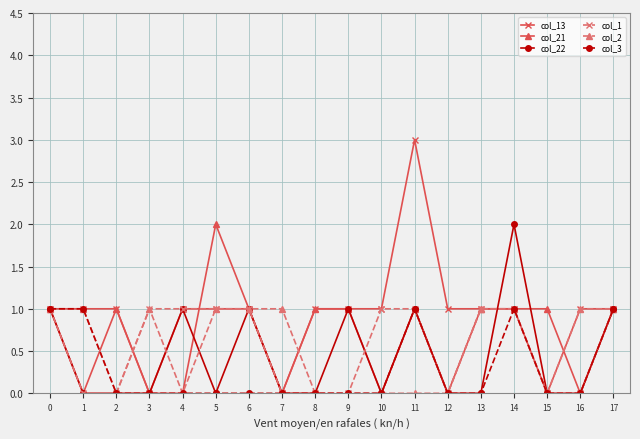

Is the value of col_21 at 10 greater than the value of col_13 at 4?

No